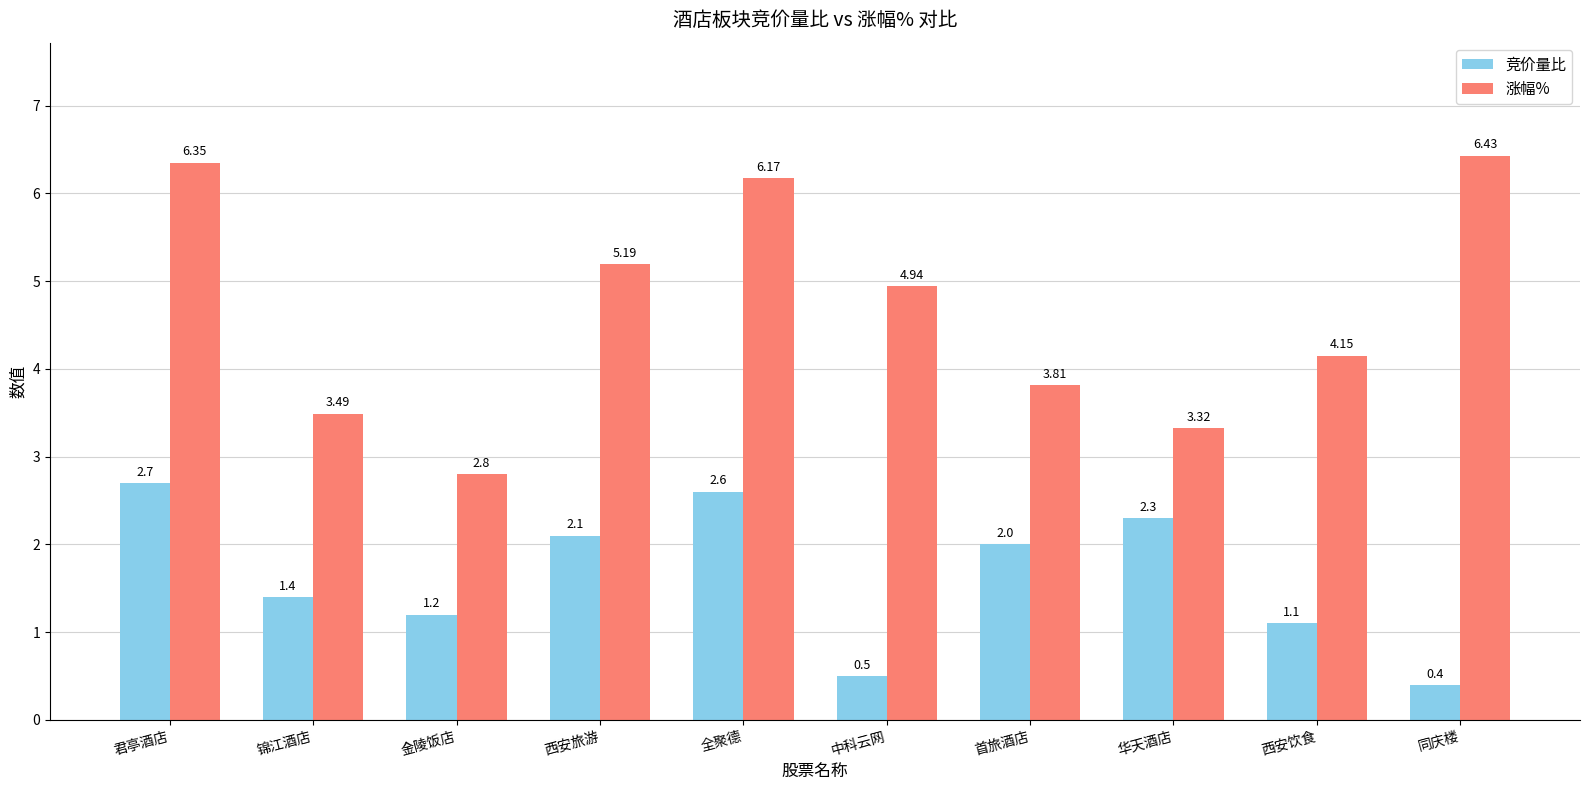

What is the difference between the maximum and second lowest values in the 涨幅% series?

3.1